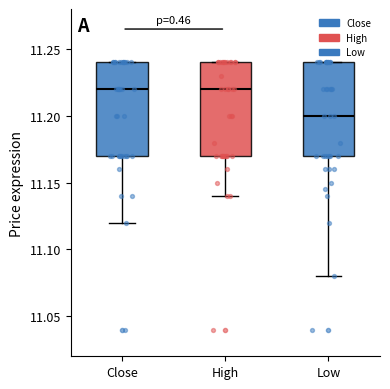

Which box has the lowest median line?

Low